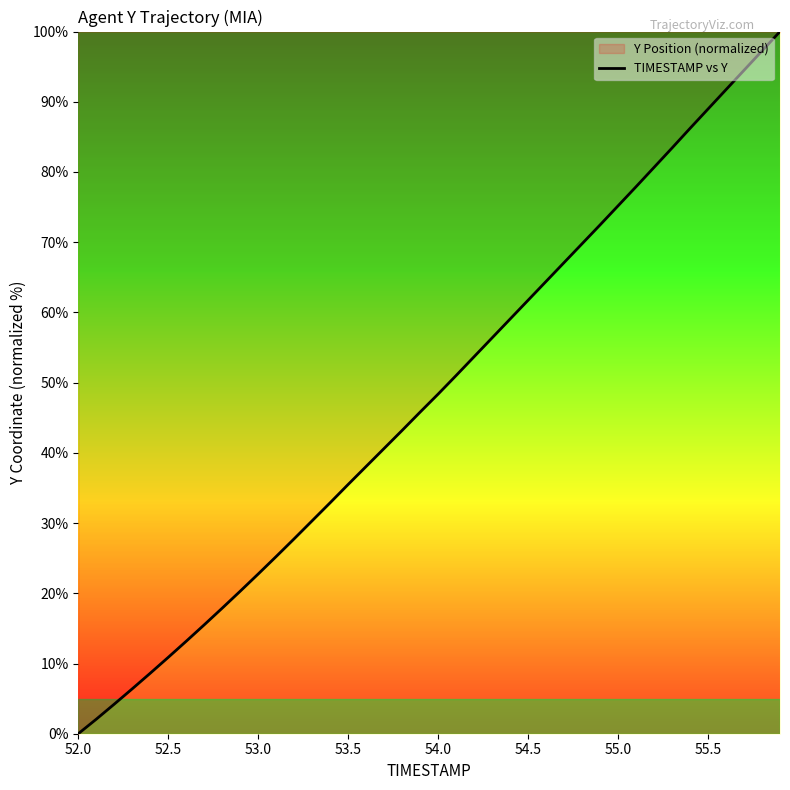

How many positive values are there?

39